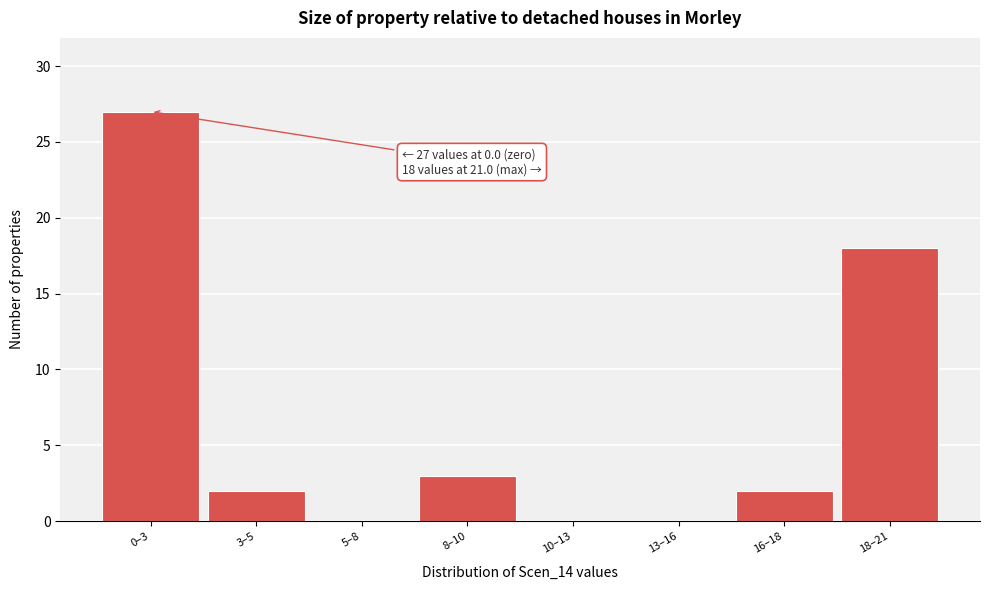

Reading right to left, extract all data points from this chart.

18–21=18	16–18=2	13–16=0	10–13=0	8–10=3	5–8=0	3–5=2	0–3=27